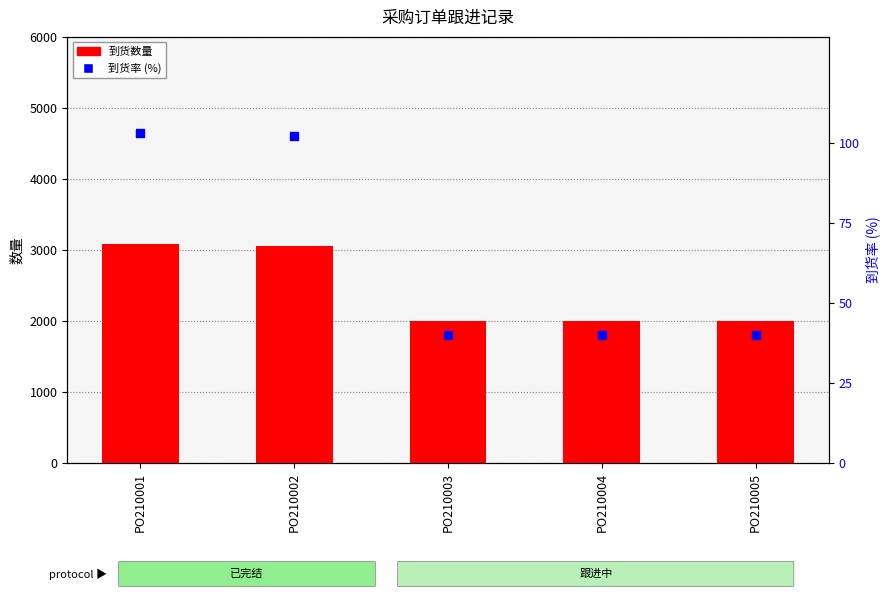

At which category is the sum across all series the highest?

PO210001